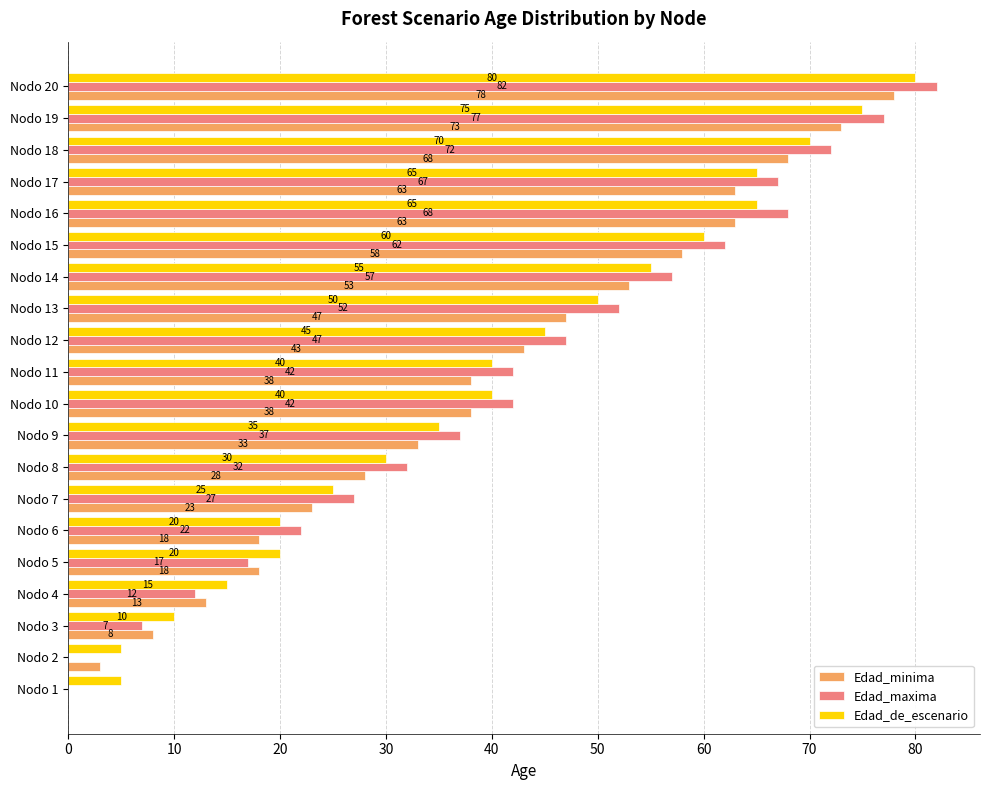

What is the average value of the Edad_minima series?

38